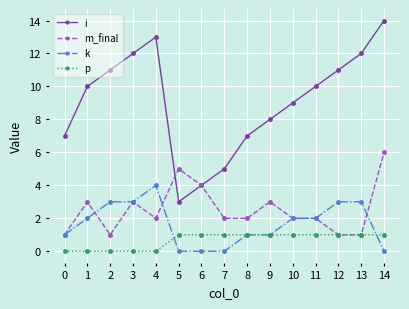

Which series has the widest spread of values?

i